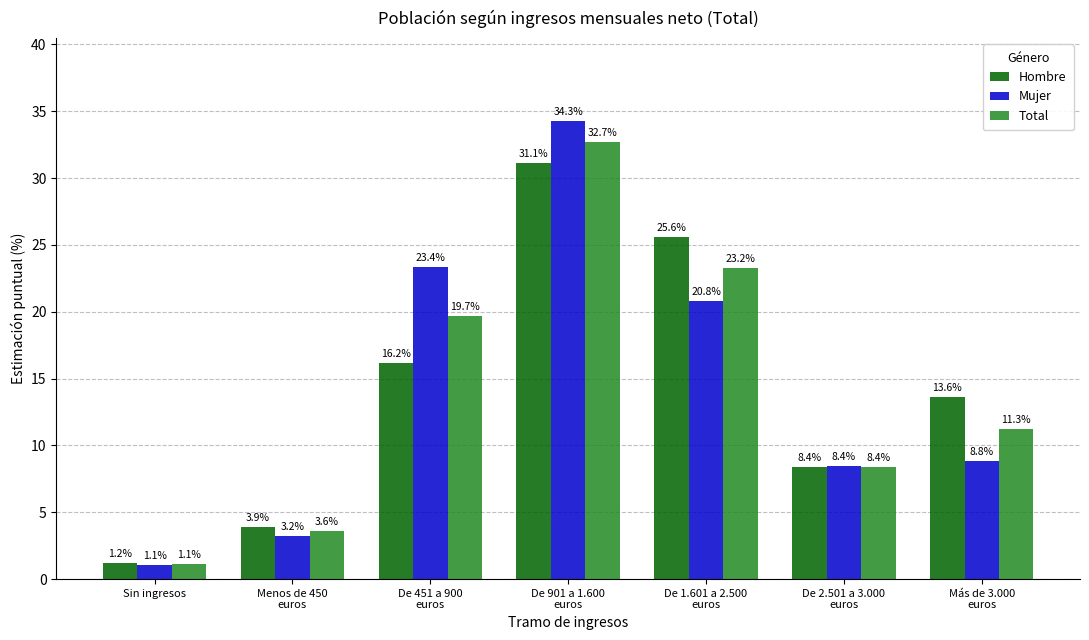

What is the total value across all series at De 2.501 a 3.000
euros?

25.2